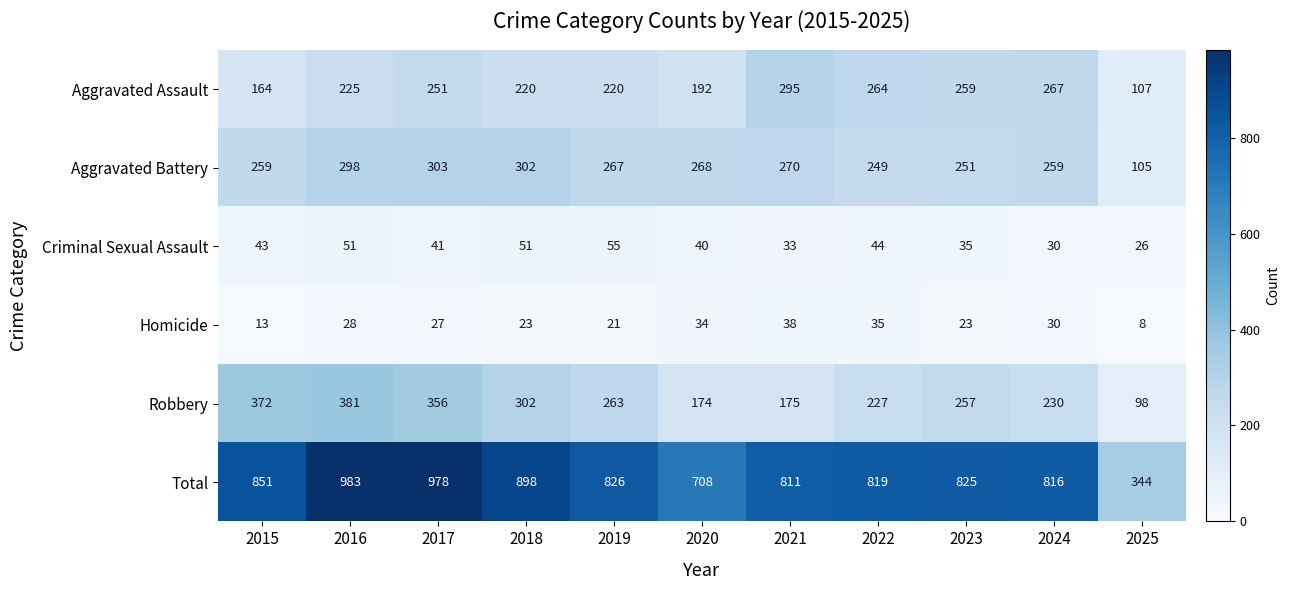

How many data points in Criminal Sexual Assault are less than 41?

5